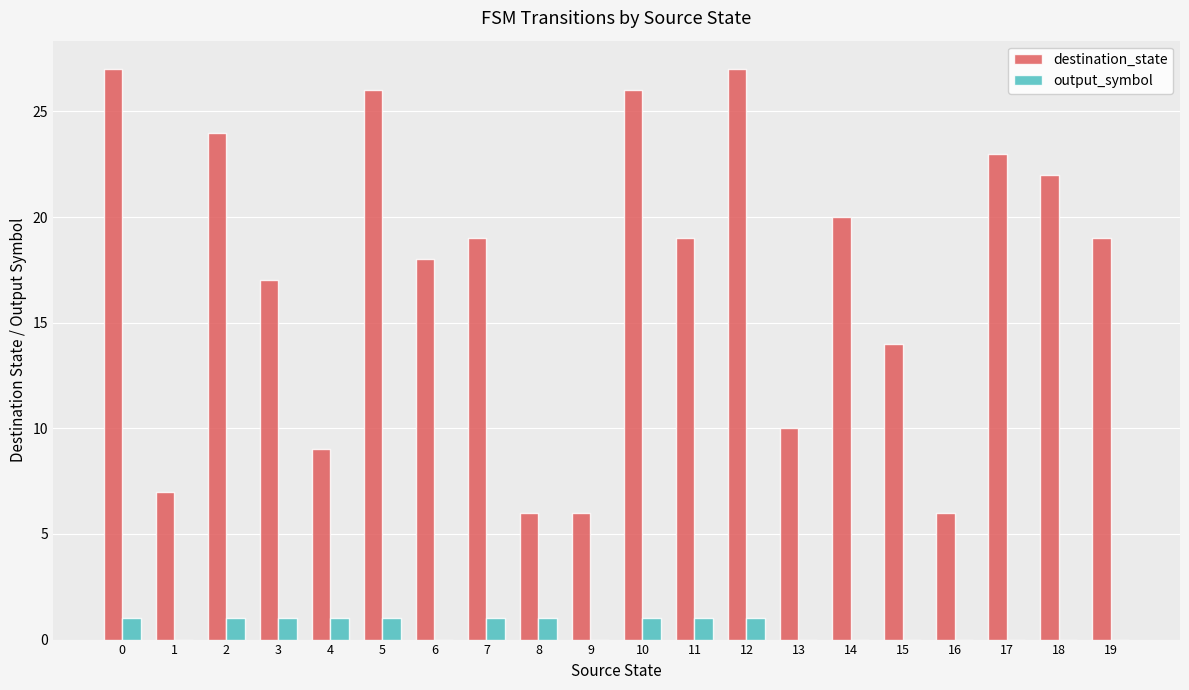

Which series has the largest total across all categories?

destination_state